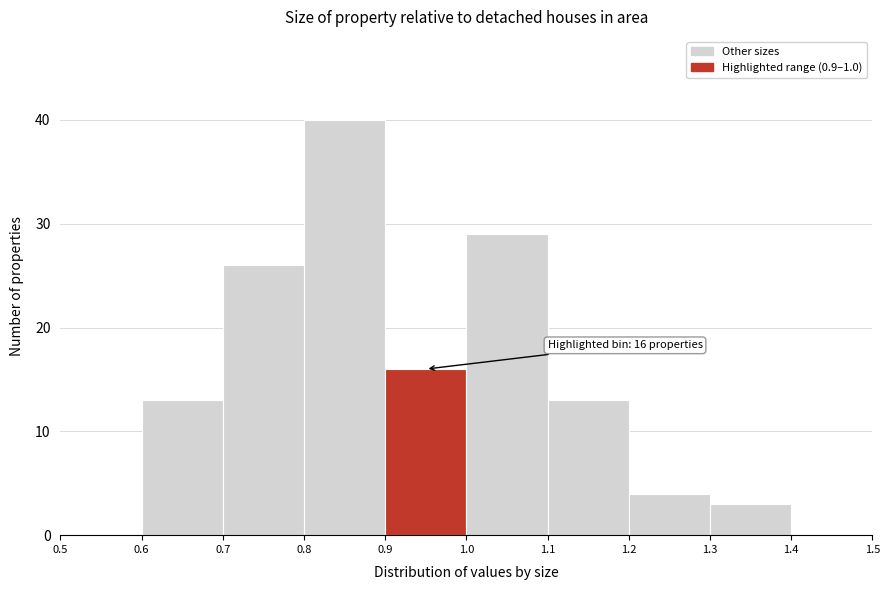

Which range on the x-axis has the tallest bar?

0.8 to 0.9